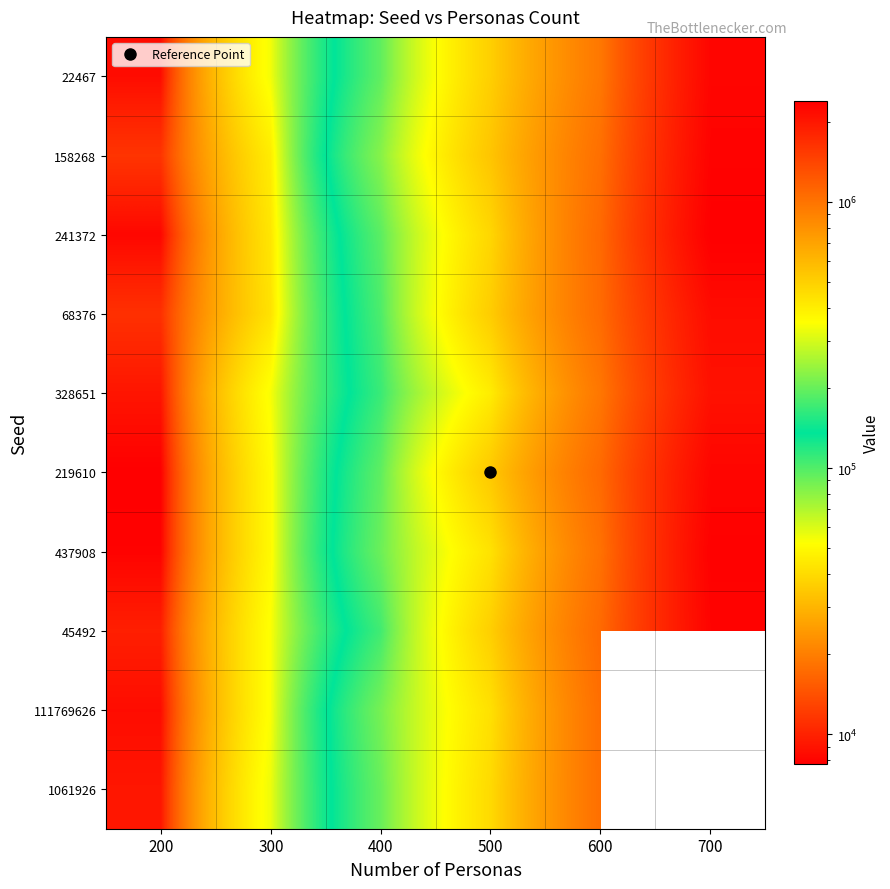

How many data points does each series have?

6